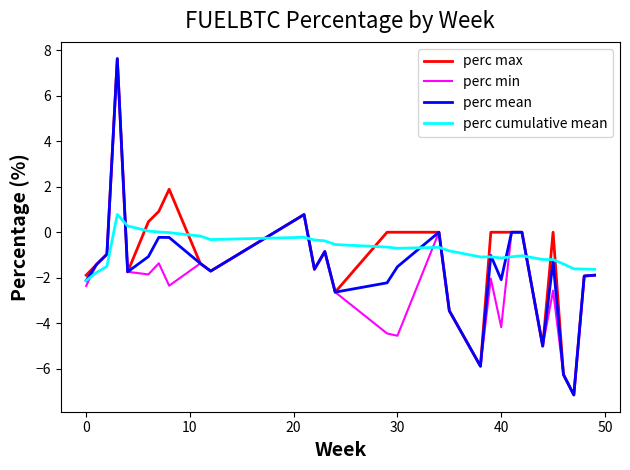

What is the minimum value for perc min?

-7.1